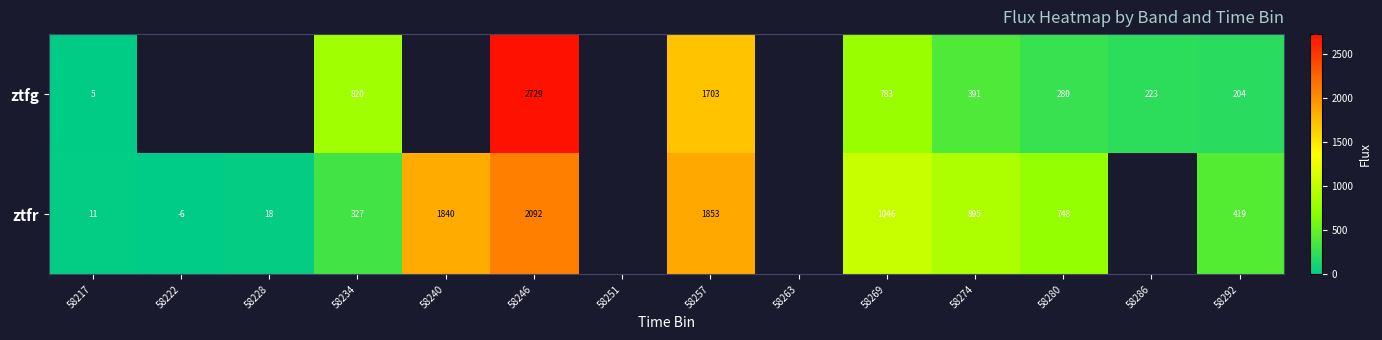

Is the value of ztfg at 58246 greater than the value of ztfr at 58222?

Yes